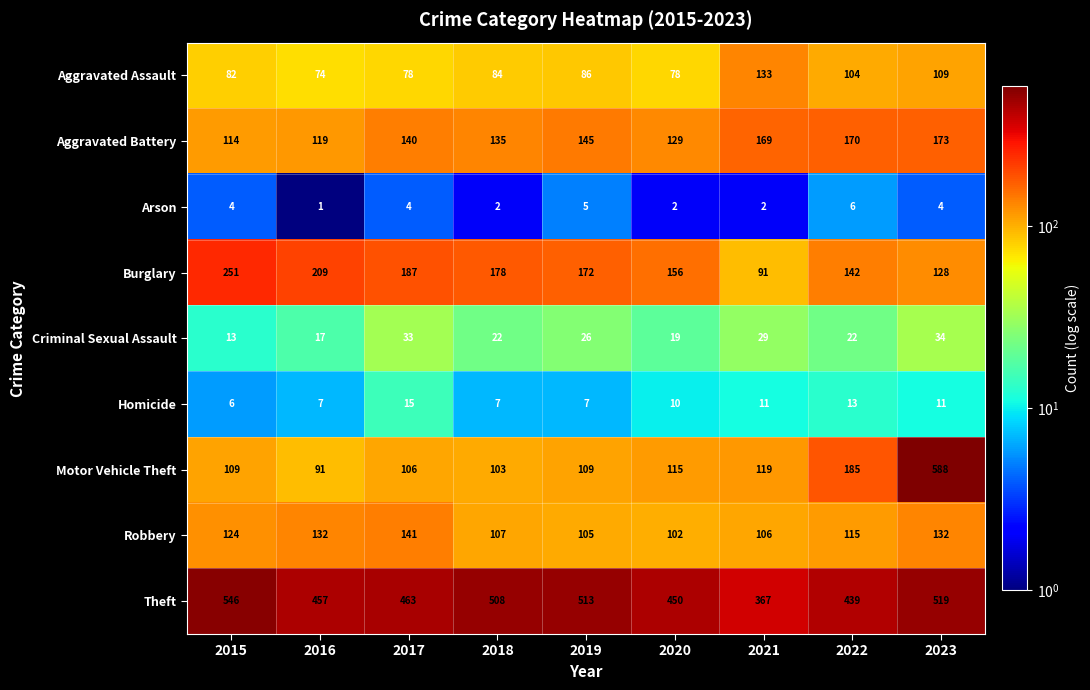

True or false: Homicide has a value of 9 at 2015.

False